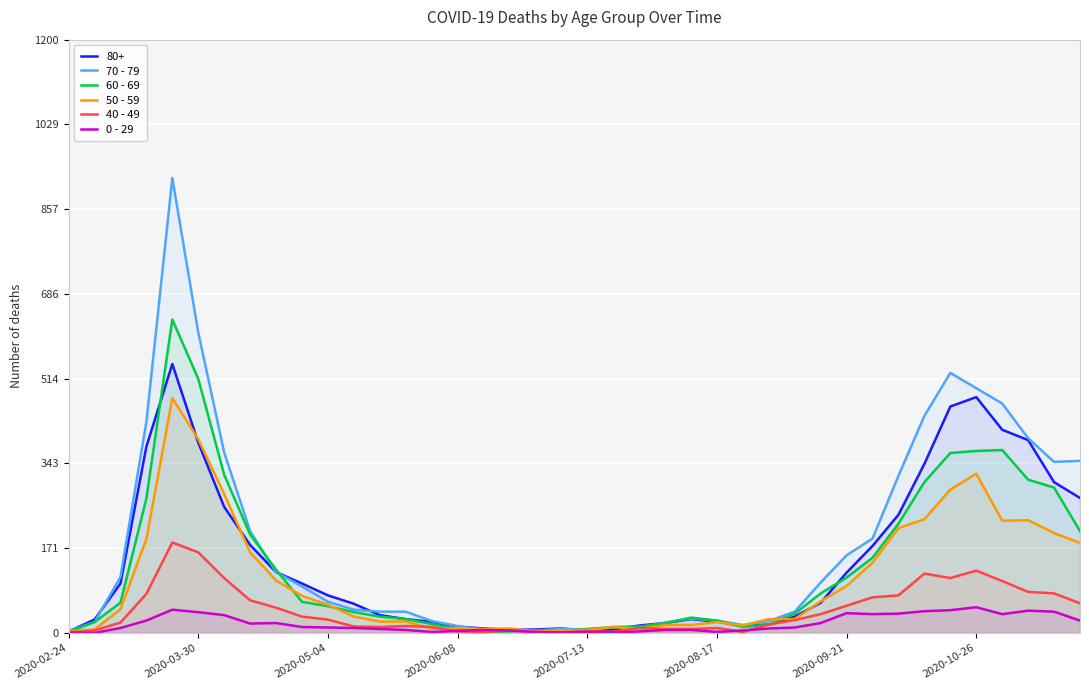

What is the average value of the 70 - 79 series?

178